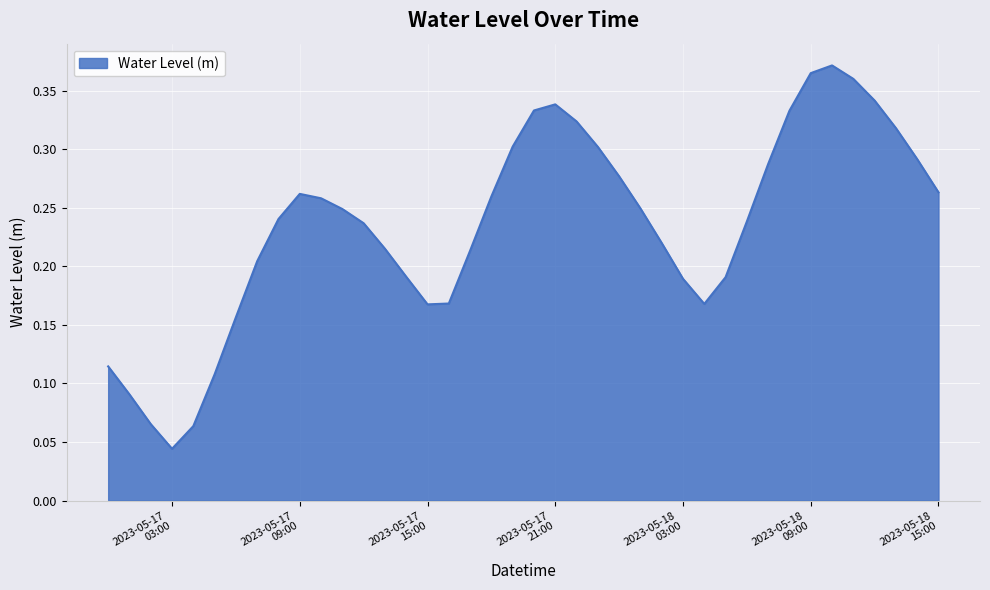

Reading left to right, extract all data points from this chart.

0.1	0.1	0.1	0.0	0.1	0.1	0.2	0.2	0.2	0.3	0.3	0.2	0.2	0.2	0.2	0.2	0.2	0.2	0.3	0.3	0.3	0.3	0.3	0.3	0.3	0.2	0.2	0.2	0.2	0.2	0.2	0.3	0.3	0.4	0.4	0.4	0.3	0.3	0.3	0.3